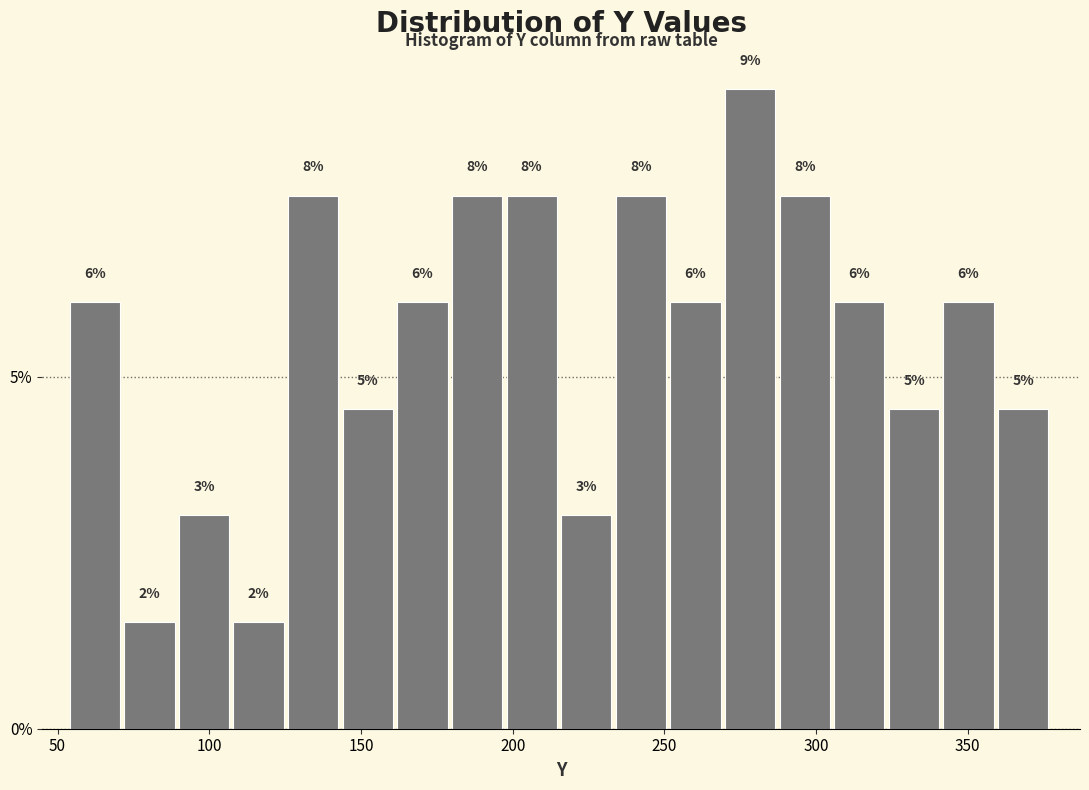

Read against the x-axis, roughly where is the centre of the tallest bar?

280